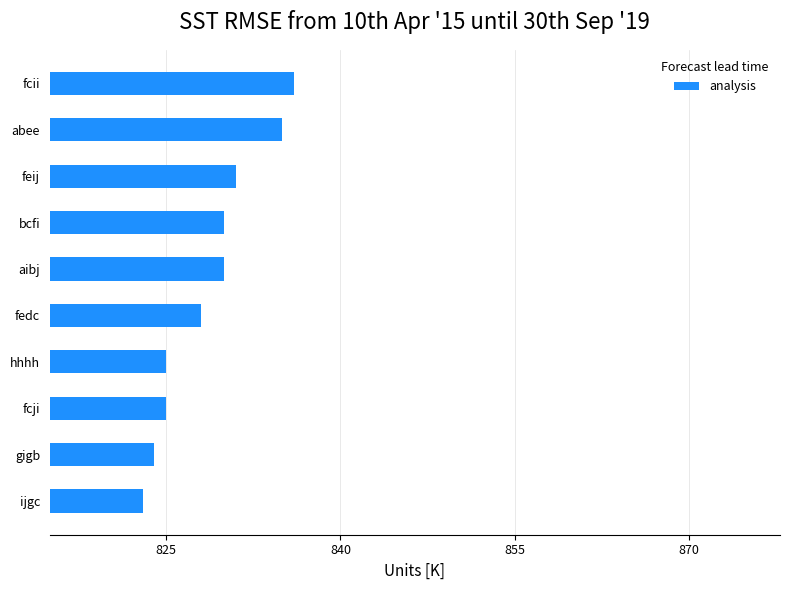

True or false: the data shows 830 at aibj.

True